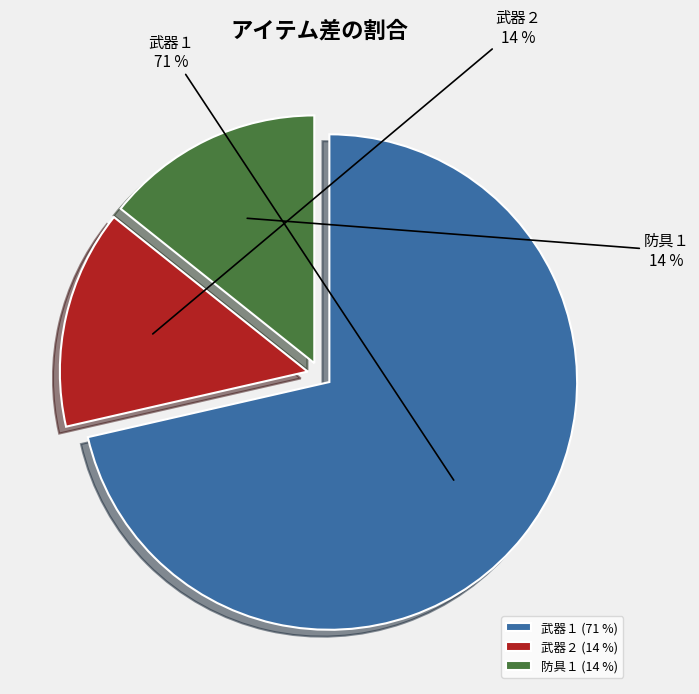

Does 防具１ account for over 50% of the chart?

No